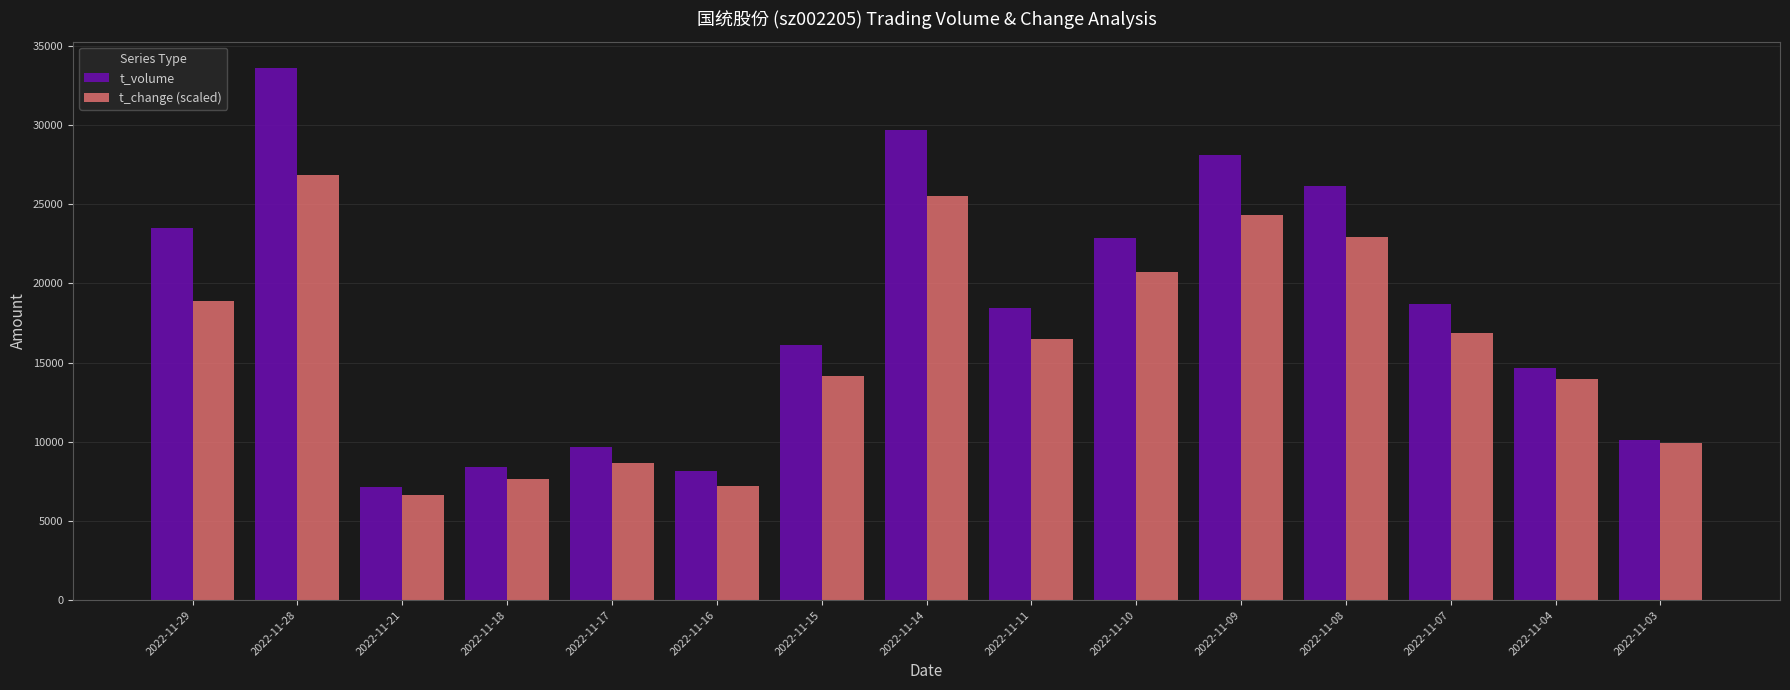

Reading right to left, list all the values displayed in this chart.

t_volume: 2022-11-03=10134.0	2022-11-04=14654.0	2022-11-07=18729.0	2022-11-08=26181.0	2022-11-09=28096.0	2022-11-10=22883.0	2022-11-11=18462.0	2022-11-14=29706.0	2022-11-15=16142.0	2022-11-16=8125.0	2022-11-17=9684.0	2022-11-18=8408.0	2022-11-21=7148.0	2022-11-28=33604.0	2022-11-29=23509.0
t_change (scaled): 2022-11-03=9932.4	2022-11-04=13948.0	2022-11-07=16879.7	2022-11-08=22938.7	2022-11-09=24306.8	2022-11-10=20699.9	2022-11-11=16506.6	2022-11-14=25550.6	2022-11-15=14179.0	2022-11-16=7196.1	2022-11-17=8688.6	2022-11-18=7658.1	2022-11-21=6663.1	2022-11-28=26883.2	2022-11-29=18869.8